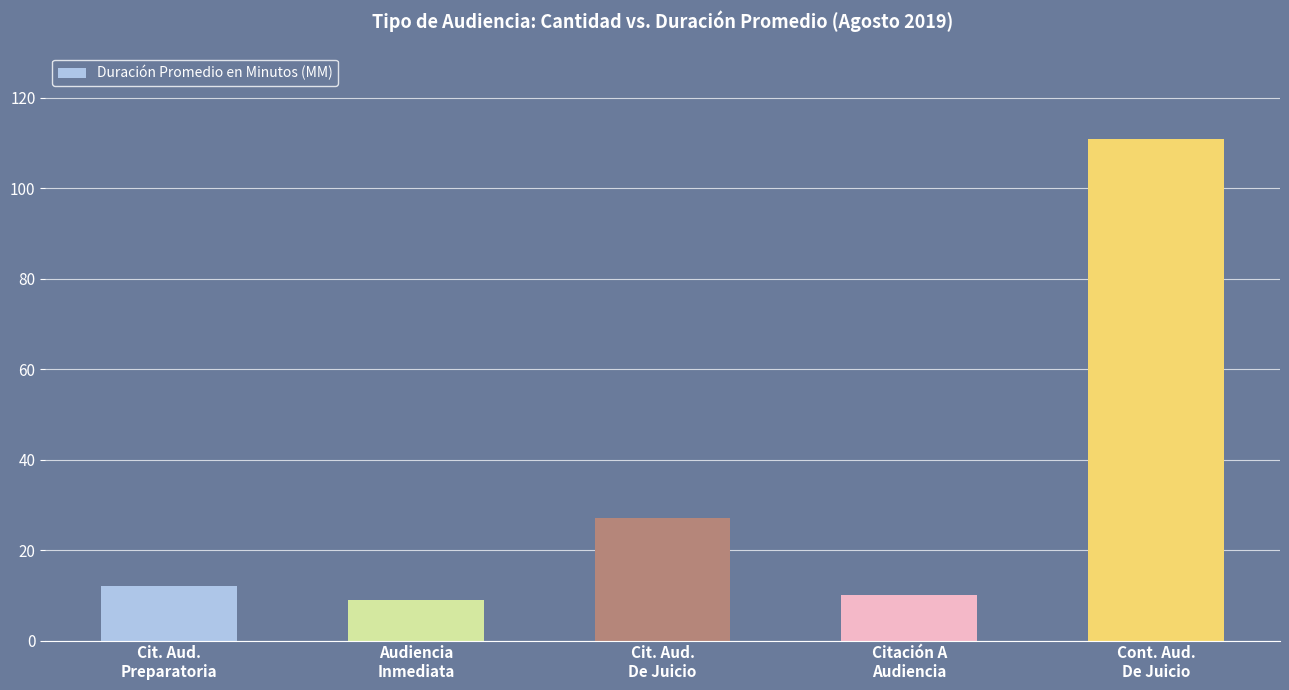

Reading left to right, extract all data points from this chart.

12	9	27	10	111